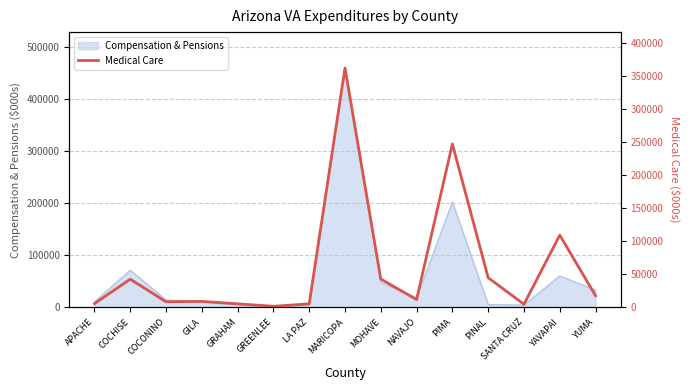

What position from the right is COCHISE?

14